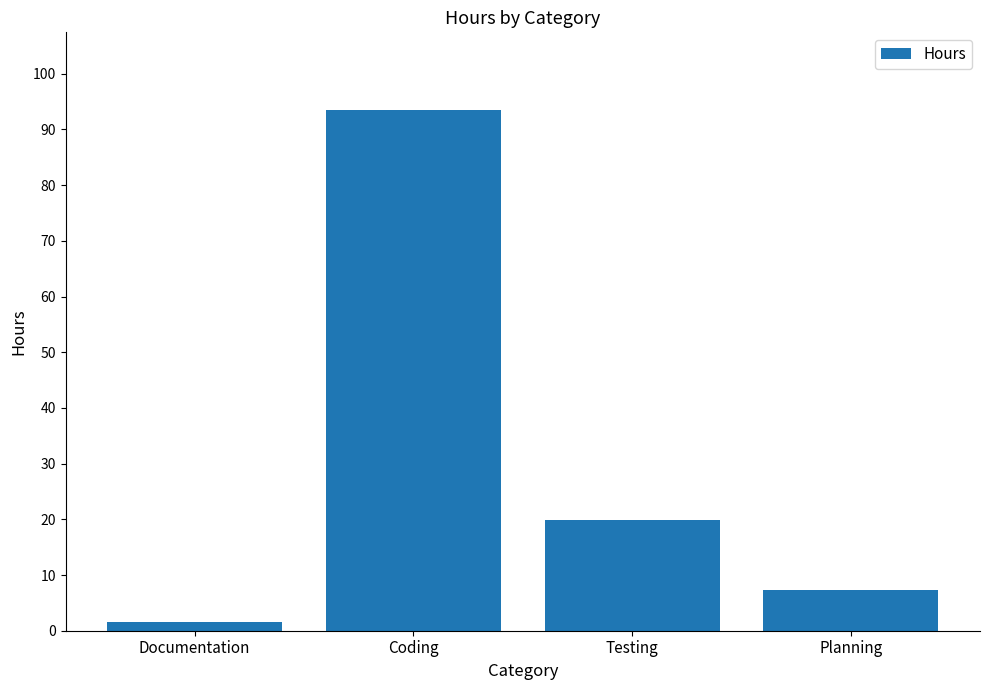

What is the value of the 4th bar from the left?

7.2